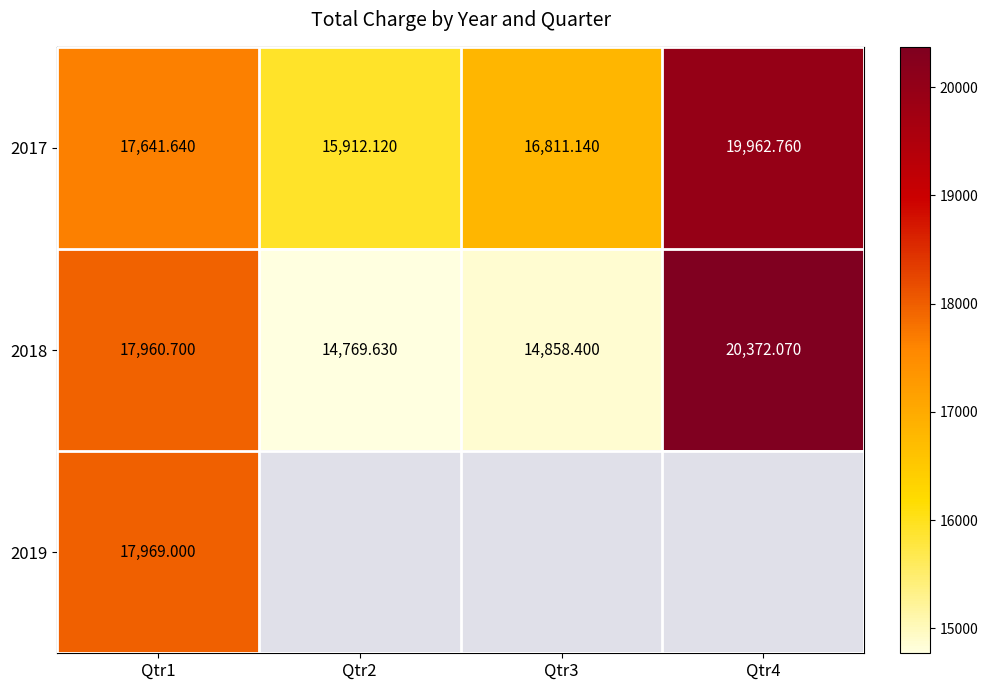

Is the value of 2018 at Qtr1 greater than the value of 2017 at Qtr2?

Yes